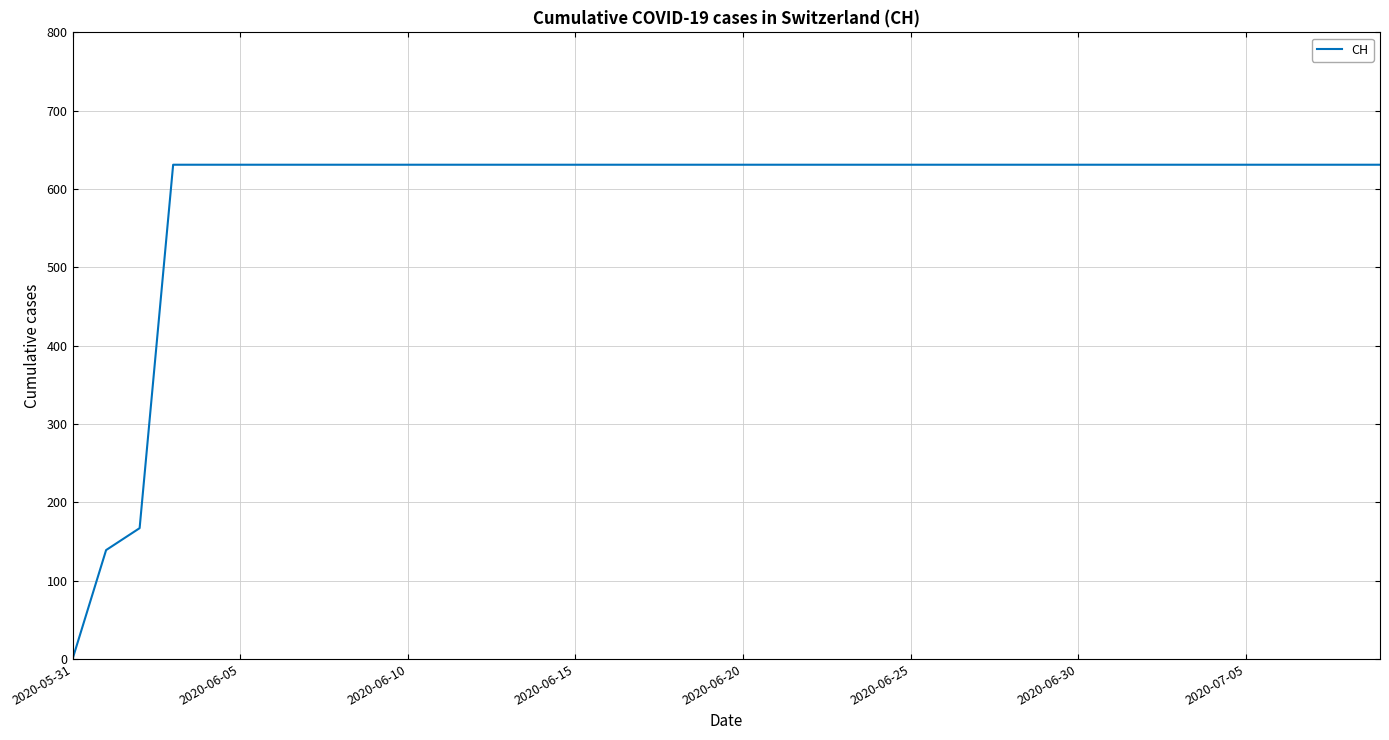

What is the difference between the maximum and minimum values?

631